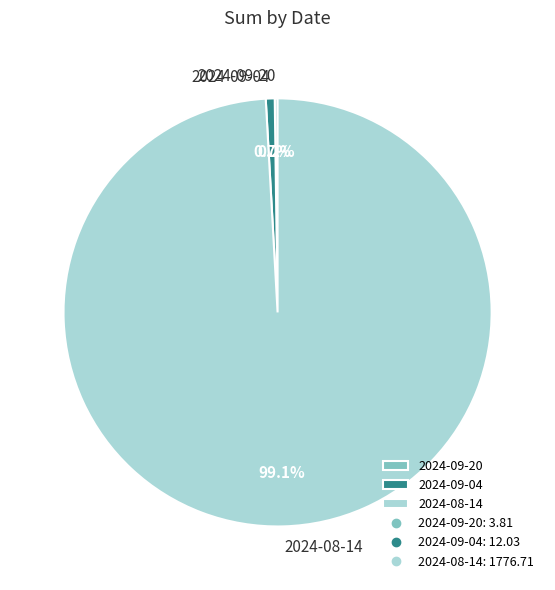

The 2024-08-14 slice represents 99% of the pie. True or false?

True